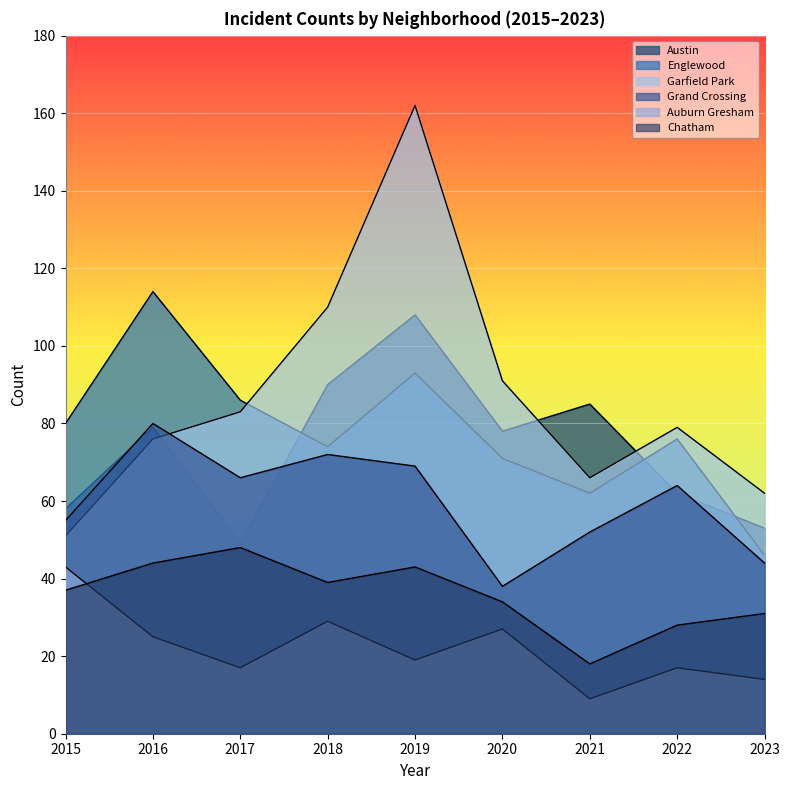

At how many categories does at least one series exceed 153?

1